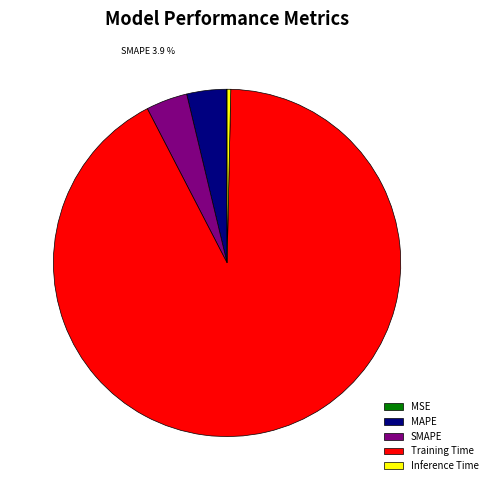

What percentage is NOT represented by MAPE?

96.3%